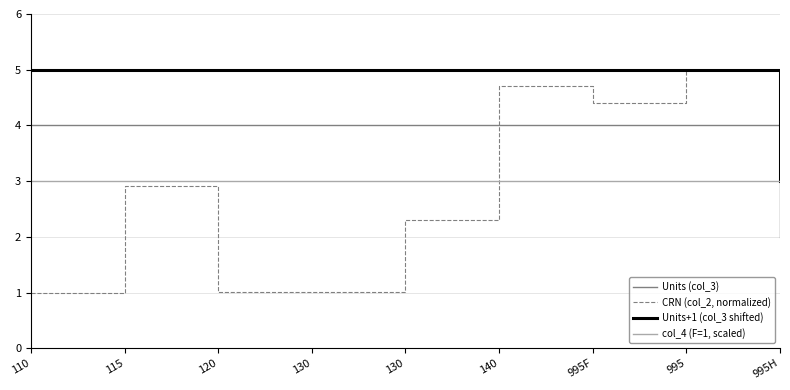

What are all the series names shown in the legend?

Units (col_3), CRN (col_2, normalized), Units+1 (col_3 shifted), col_4 (F=1, scaled)